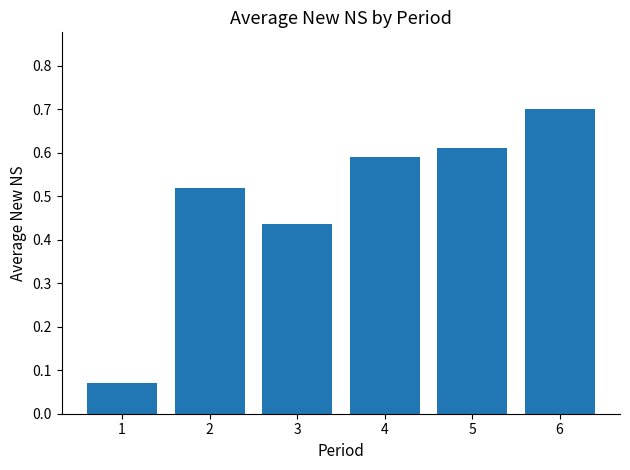

What is the maximum value shown in the chart?

0.7